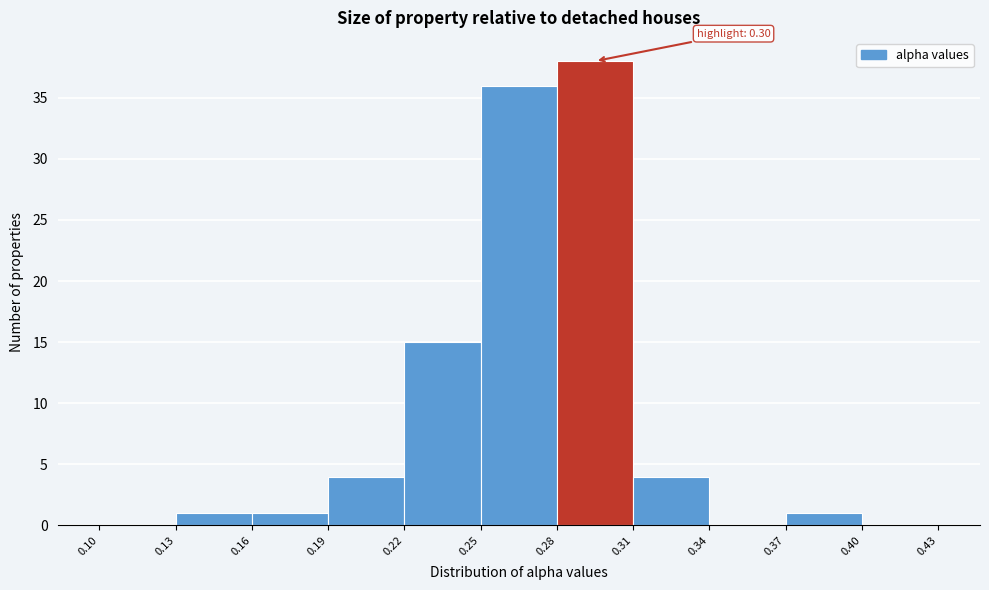

Over which range of the x-axis is the bar tallest?

0.28 to 0.31